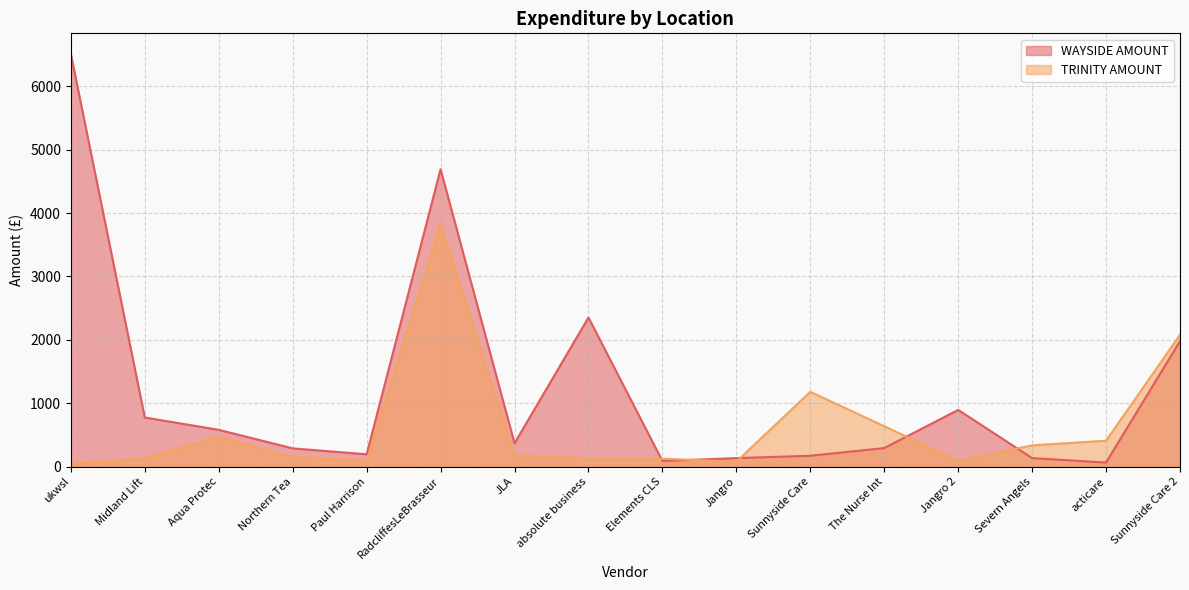

What is the label of the 7th point from the left?

JLA